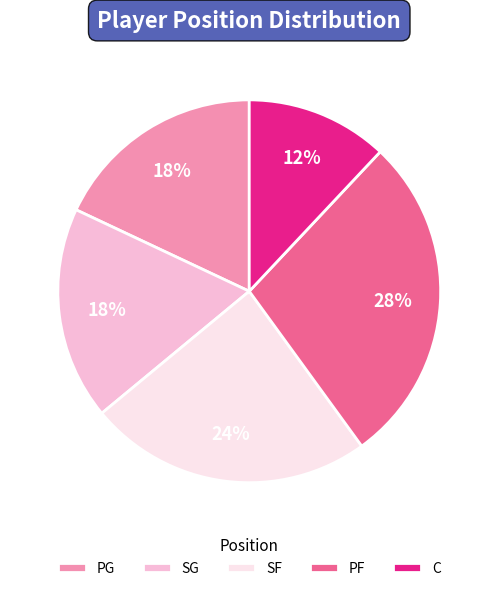

To the nearest percent, what is the combined percentage of PF and C?

40%